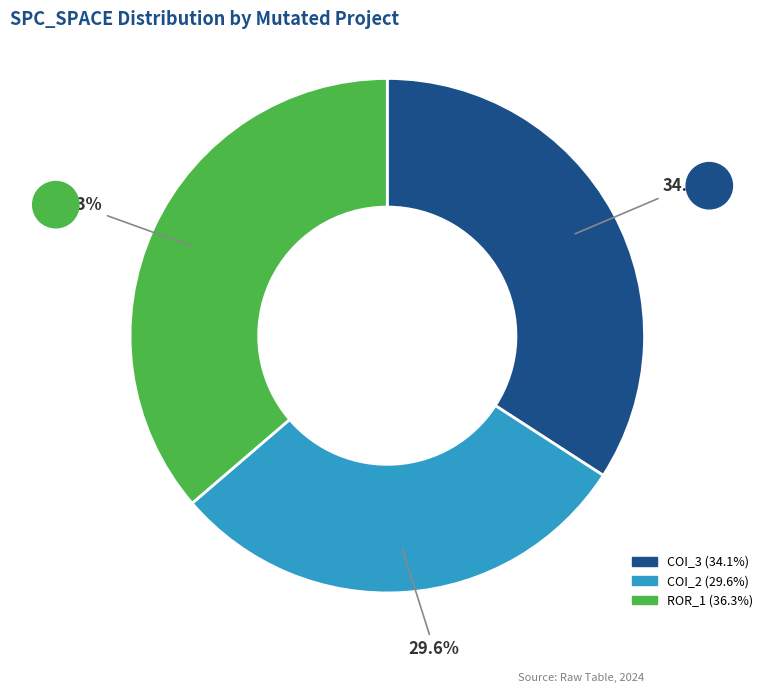

Does any single category account for the majority?

No